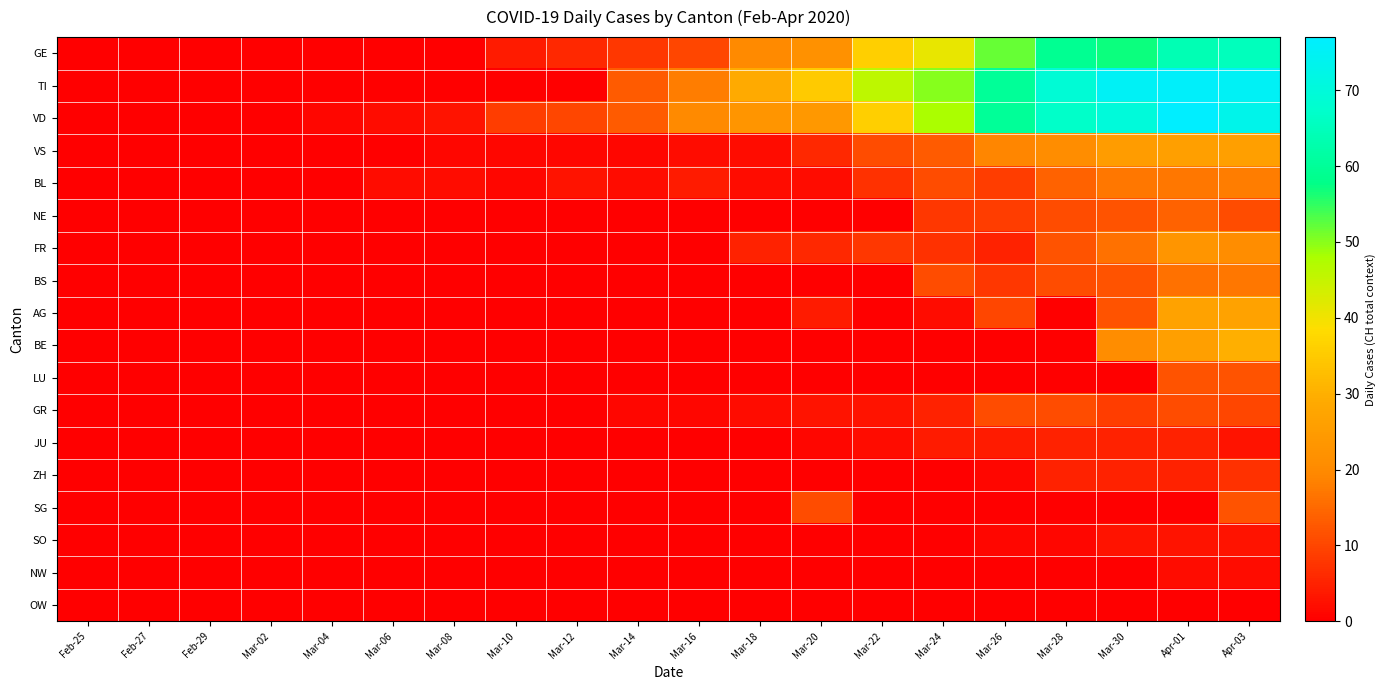

Count the number of data series in this chart.

18